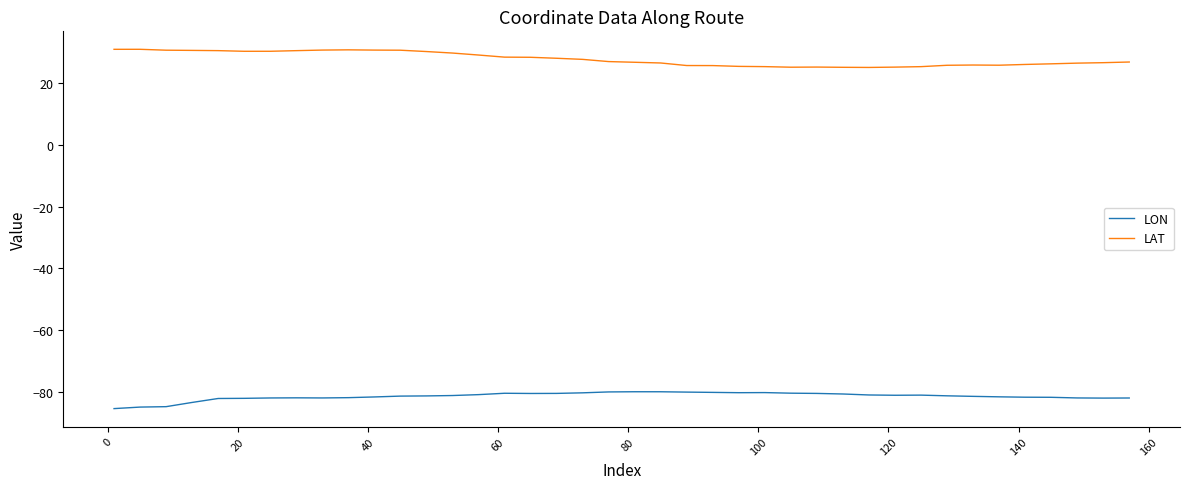

True or false: LON and LAT intersect in this chart.

False